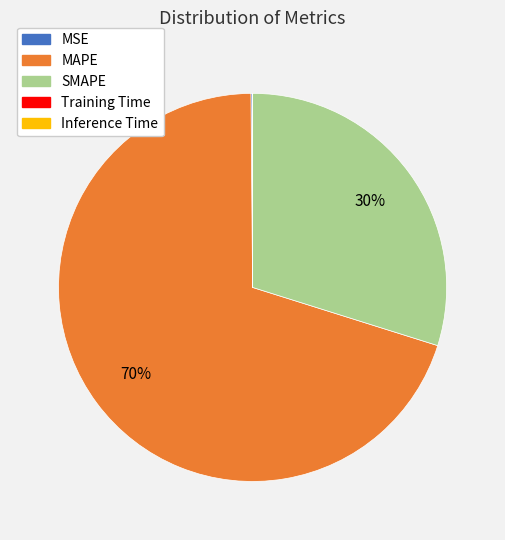

Is the sum of SMAPE and MAPE greater than half?

Yes